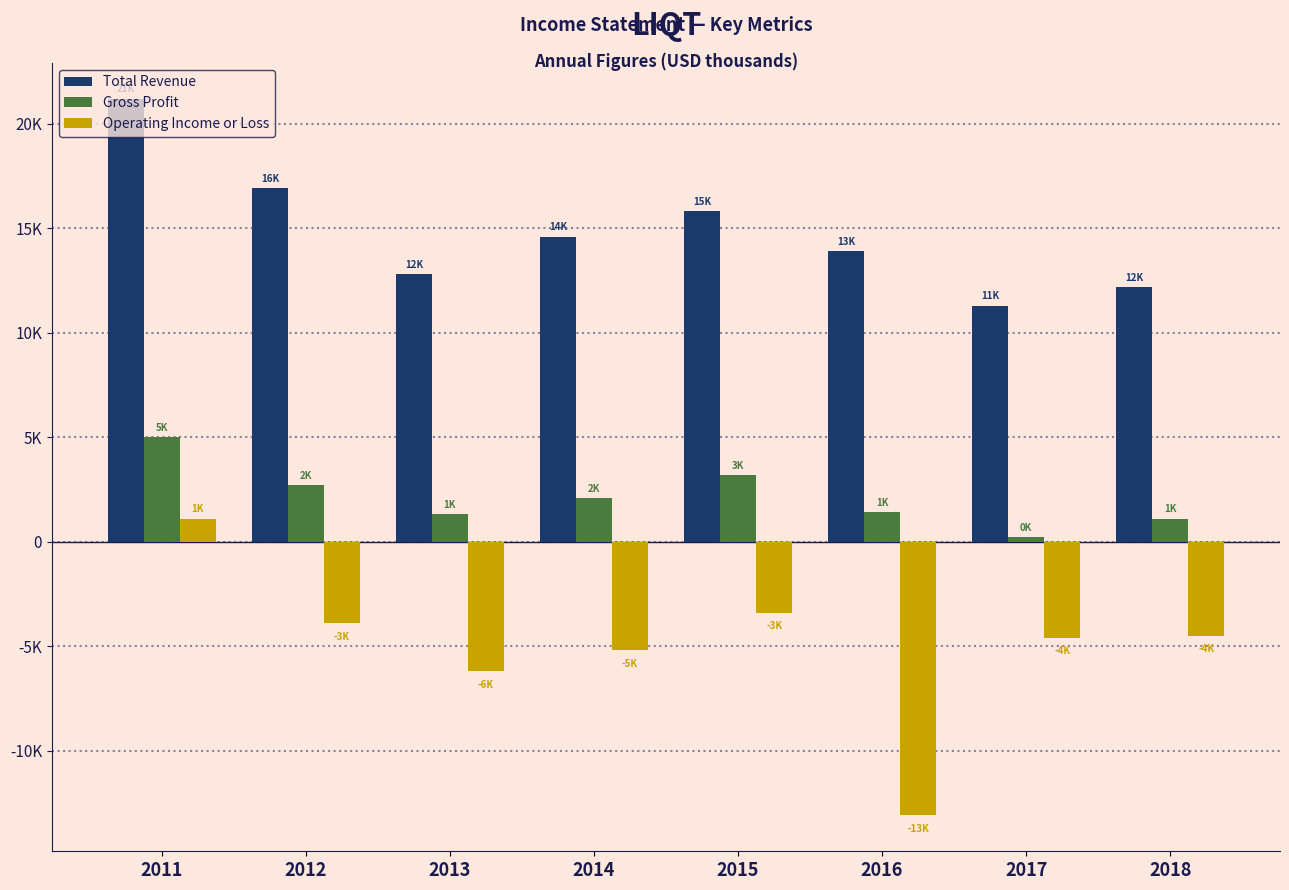

Are the bars horizontal?

No